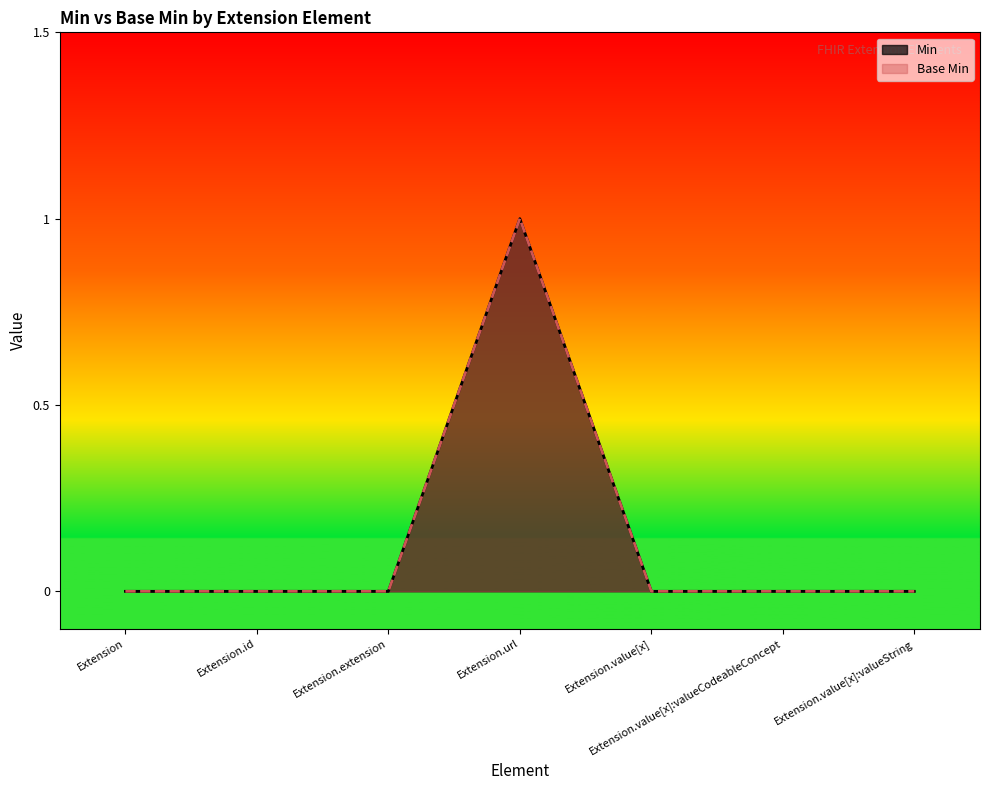

What is the difference between the maximum and minimum values in the Min series?

1